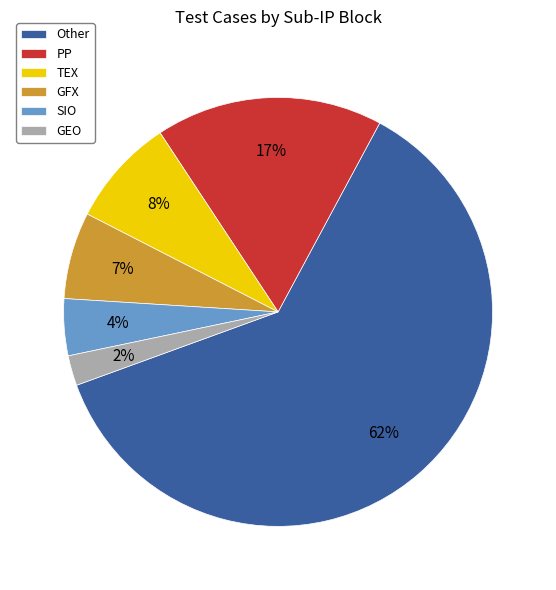

Which category has the smallest portion of the pie?

GEO